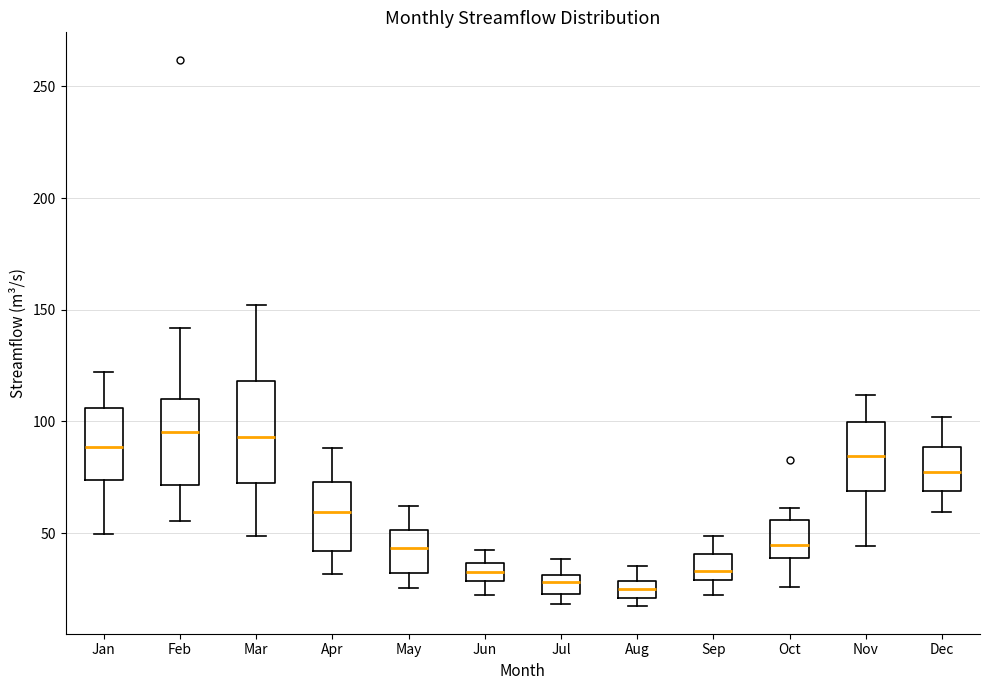

Reading left to right, read every box against the y-axis: the position of its median line, the range the box covers, and the ends of its whiskers. The values are not printed on the chart, so give them approximately, as read against the axis.

Jan: median 90, box 75 to 105, whiskers 50 to 120
Feb: median 95, box 70 to 110, whiskers 55 to 140
Mar: median 95, box 70 to 120, whiskers 50 to 150
Apr: median 60, box 40 to 75, whiskers 30 to 90
May: median 45, box 30 to 50, whiskers 25 to 60
Jun: median 35 (inside the box), box 30 to 35, whiskers 20 to 40
Jul: median 30 (inside the box), box 25 to 30, whiskers 20 to 40
Aug: median 25, box 20 to 30, whiskers 15 to 35
Sep: median 35, box 30 to 40, whiskers 20 to 50
Oct: median 45, box 40 to 55, whiskers 25 to 60
Nov: median 85, box 70 to 100, whiskers 45 to 110
Dec: median 75, box 70 to 90, whiskers 60 to 100